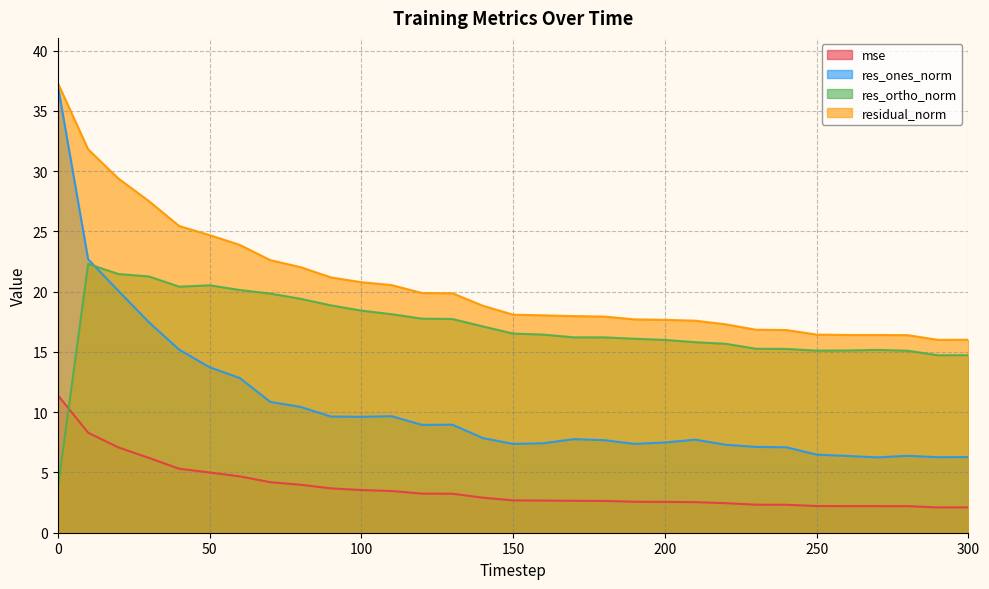

What is the value of the res_ortho_norm point at the 23rd from the left?

15.7